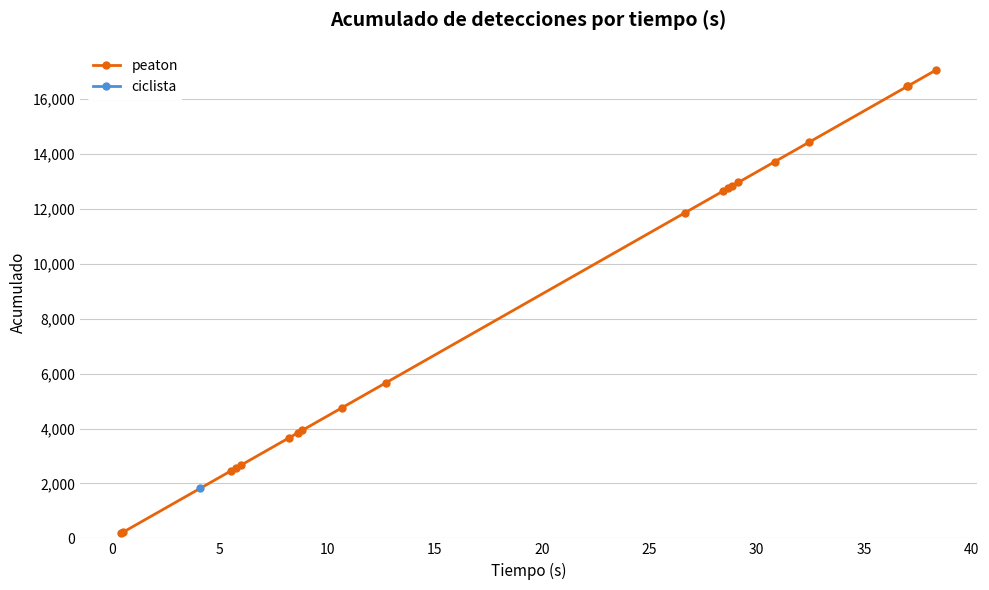

Does the chart display data point markers on the line(s)?

Yes